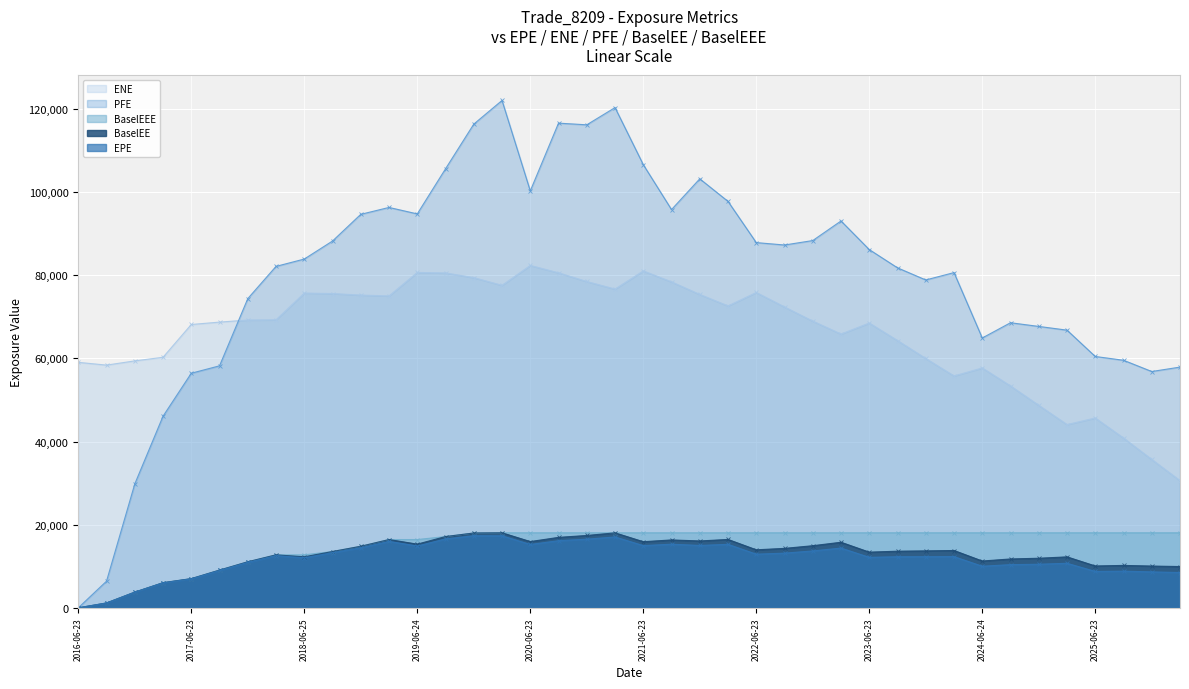

True or false: BaselEEE and BaselEE intersect in this chart.

False